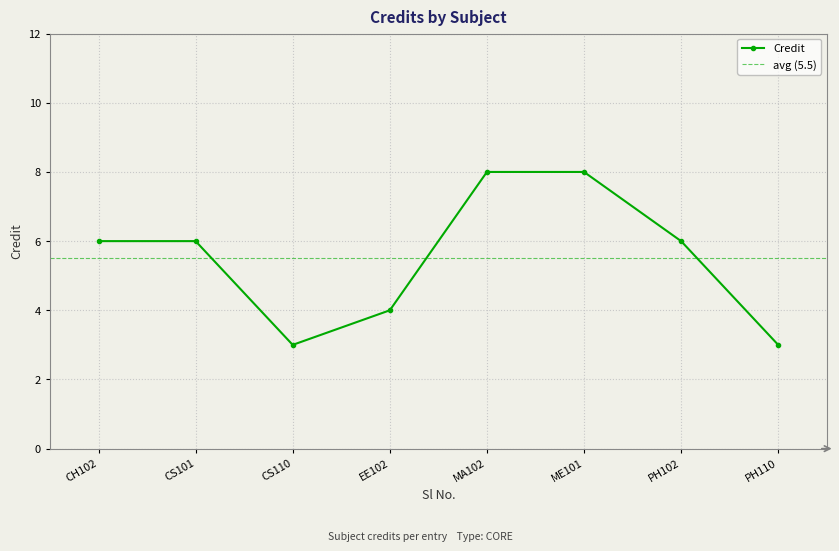

True or false: the data has more than 1 interior local peaks.

False